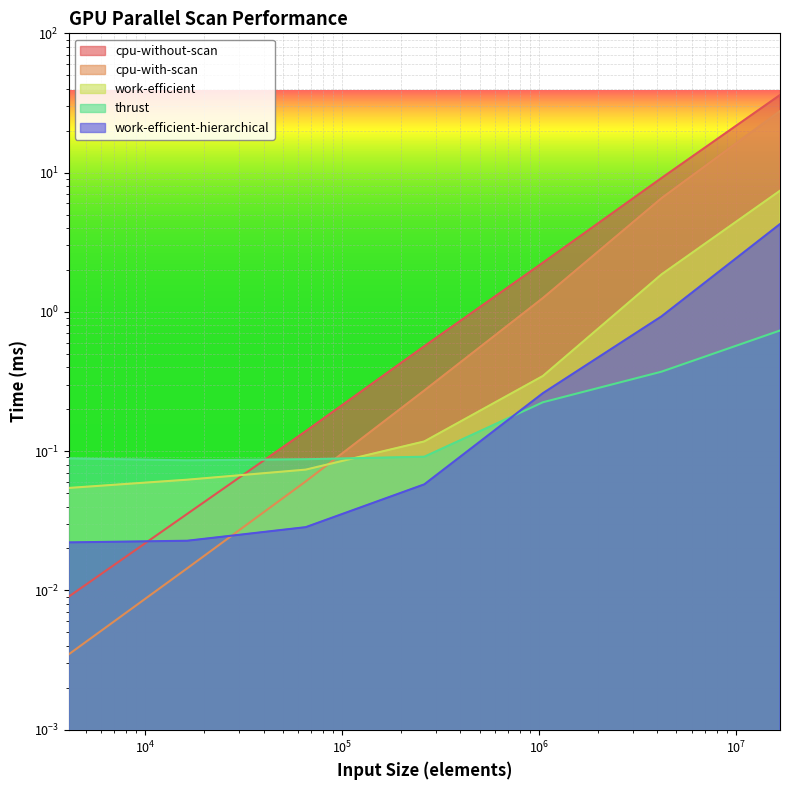

At 1048576, list the series in order from smallest to largest.

thrust, work-efficient-hierarchical, work-efficient, cpu-with-scan, cpu-without-scan